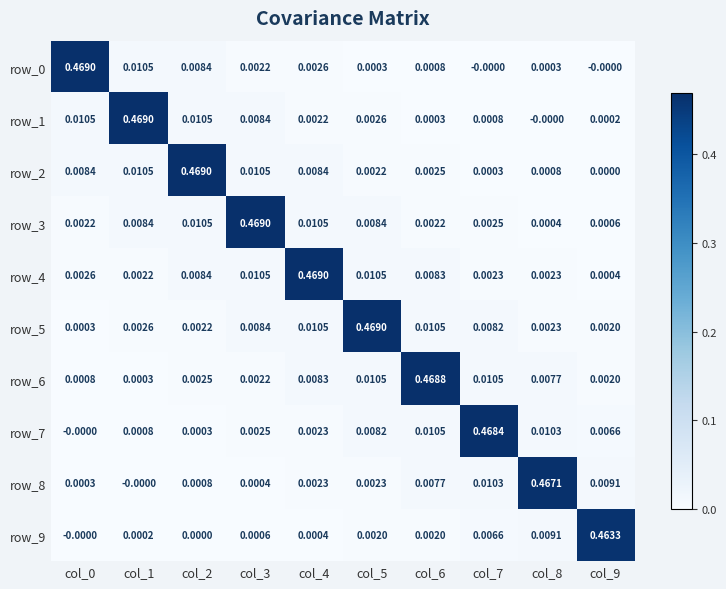

What is the average value of the row_3 series?

0.1